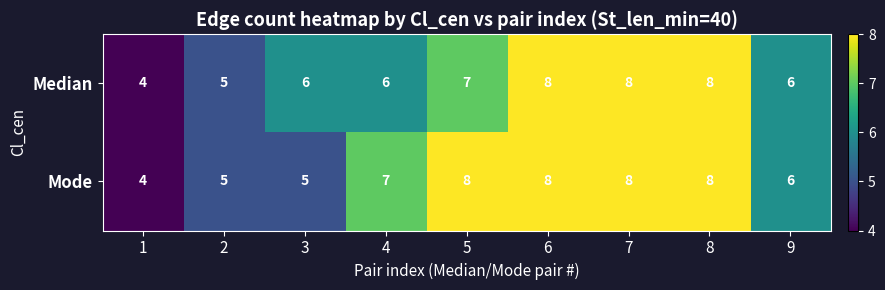

Reading left to right, transcribe all the data shown in this chart.

Median: 4	5	6	6	7	8	8	8	6
Mode: 4	5	5	7	8	8	8	8	6